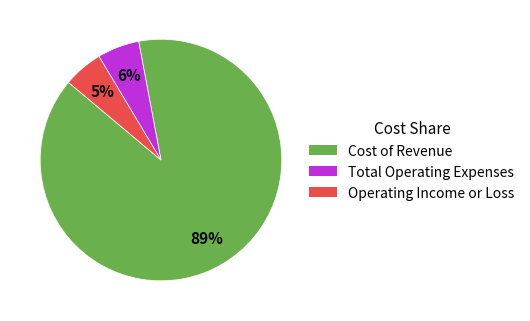

Is the sum of Cost of Revenue and Total Operating Expenses greater than half?

Yes